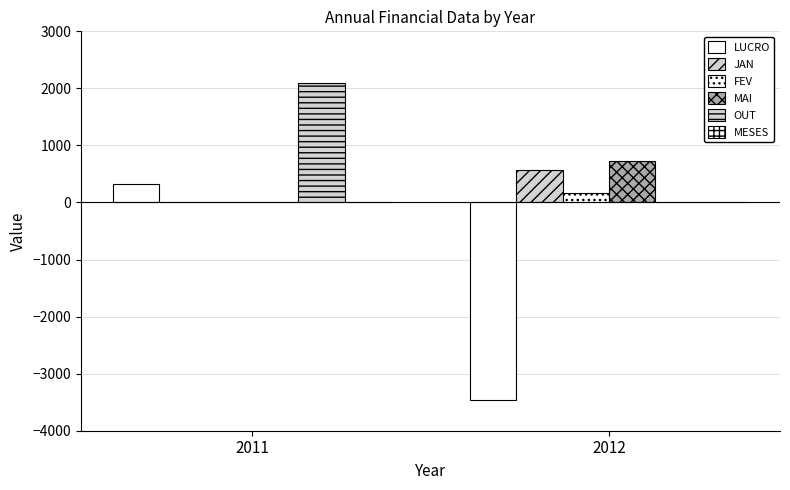

At how many categories does at least one series exceed 224?

2